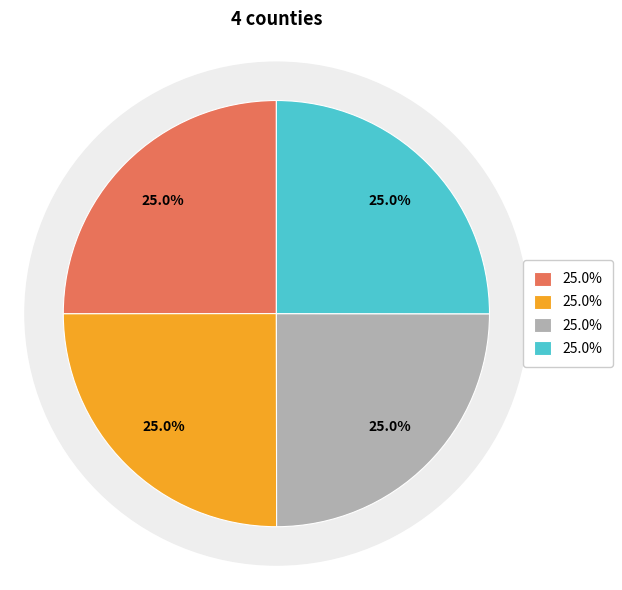

True or false: Lawrence (23605) accounts for 25% of the total.

True